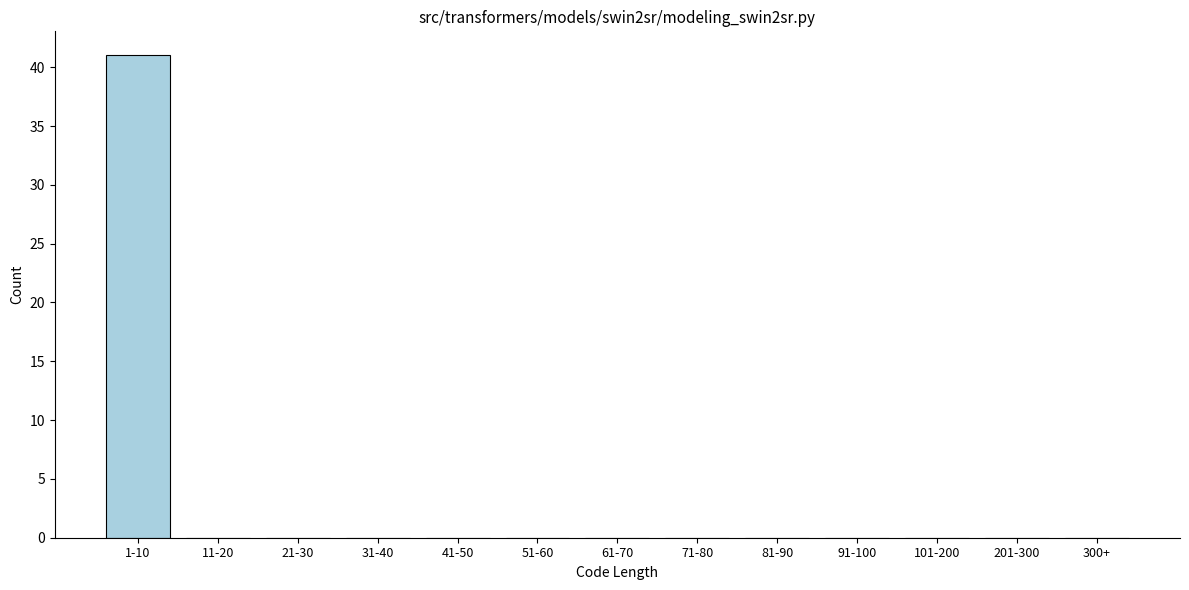

Reading left to right, extract all data points from this chart.

1-10=41	11-20=0	21-30=0	31-40=0	41-50=0	51-60=0	61-70=0	71-80=0	81-90=0	91-100=0	101-200=0	201-300=0	300+=0